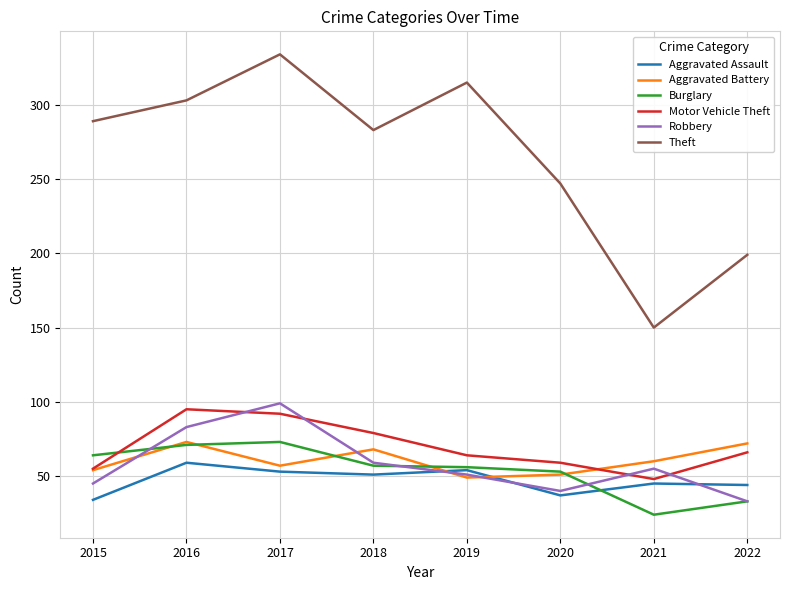

True or false: Theft has a value of 471 at 2018.

False